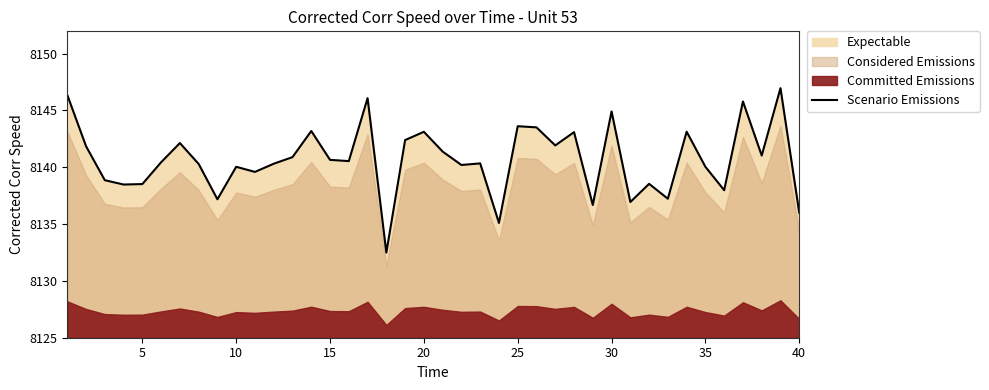

What is the lowest value of the Scenario Emissions series?

8132.5